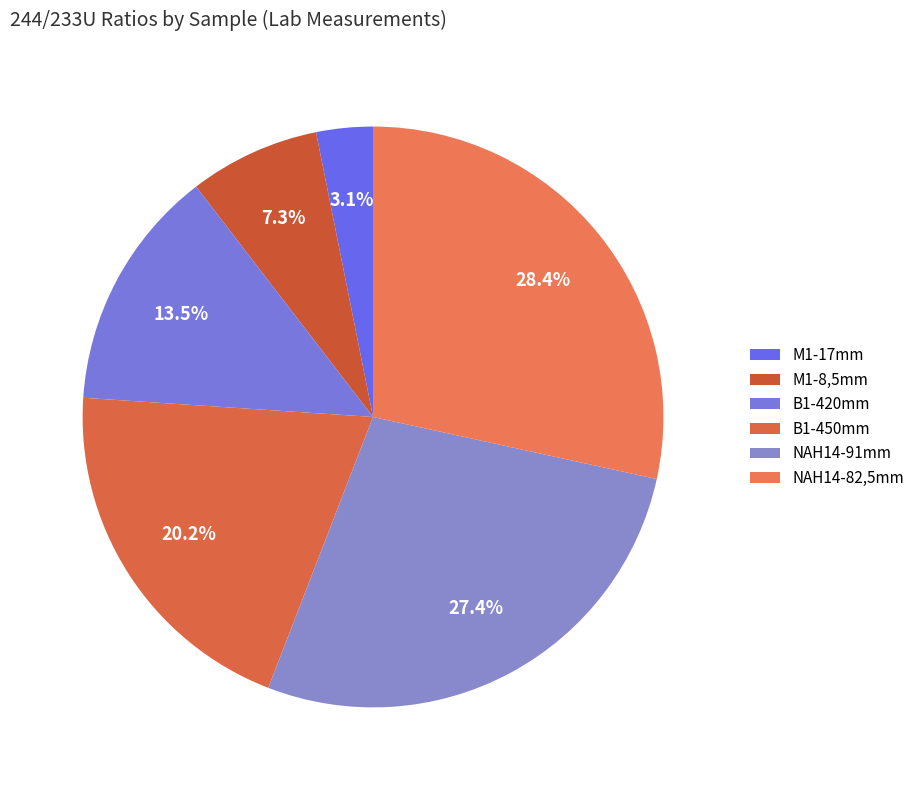

What portion of the pie excludes B1-450mm?

79.8%